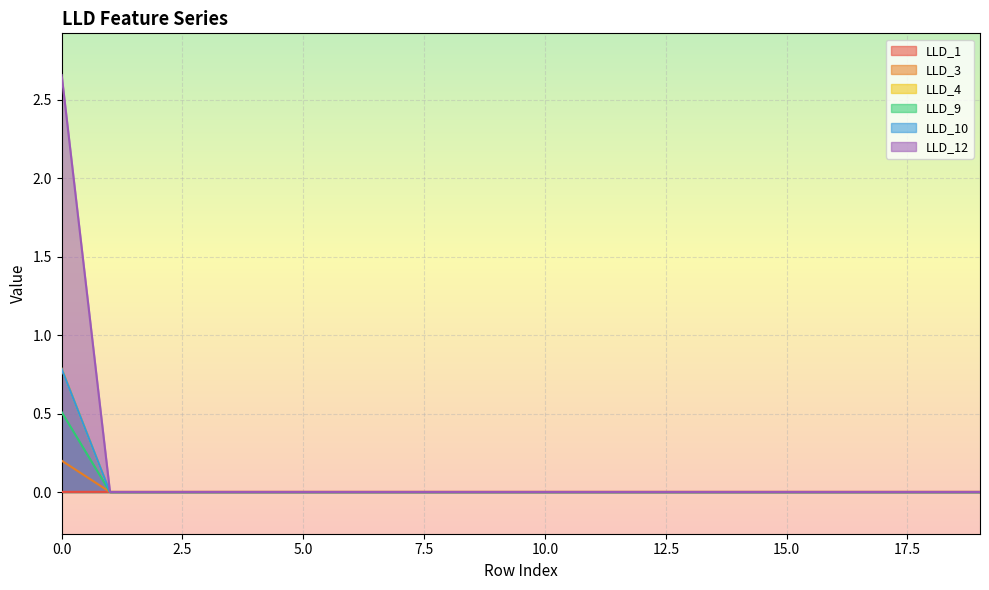

How many LLD_4 values are between 0 and 1?

20